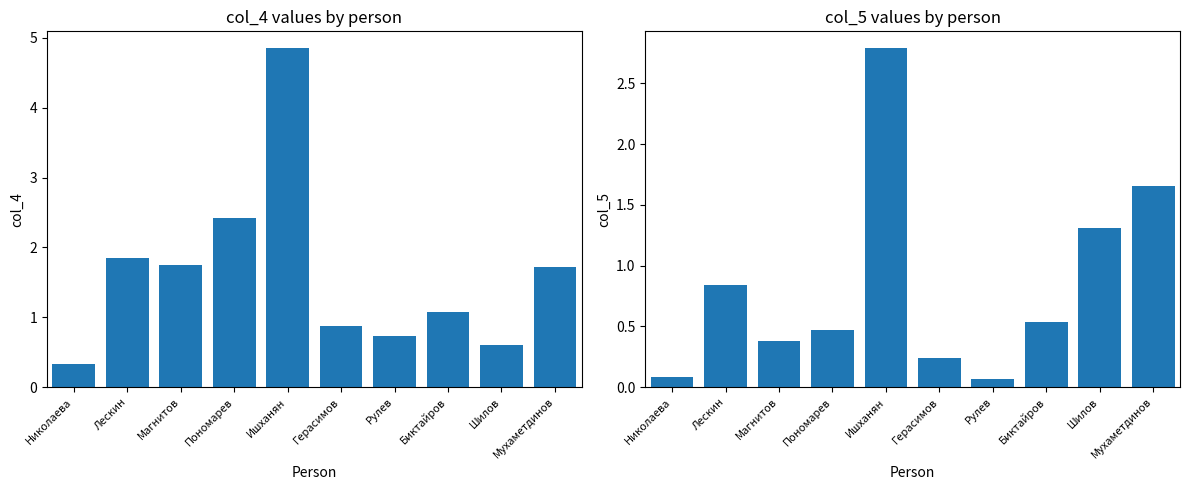

Which series has the largest total across all categories?

col_4